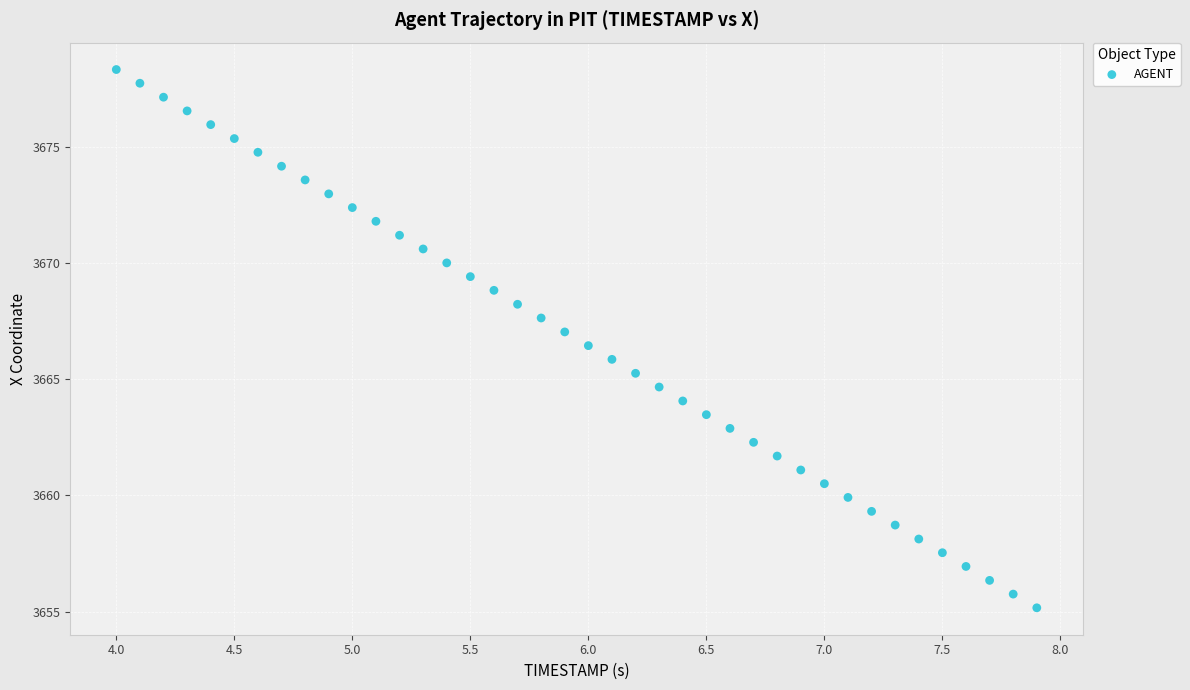

What is the range of X values (max minus min)?

3.9